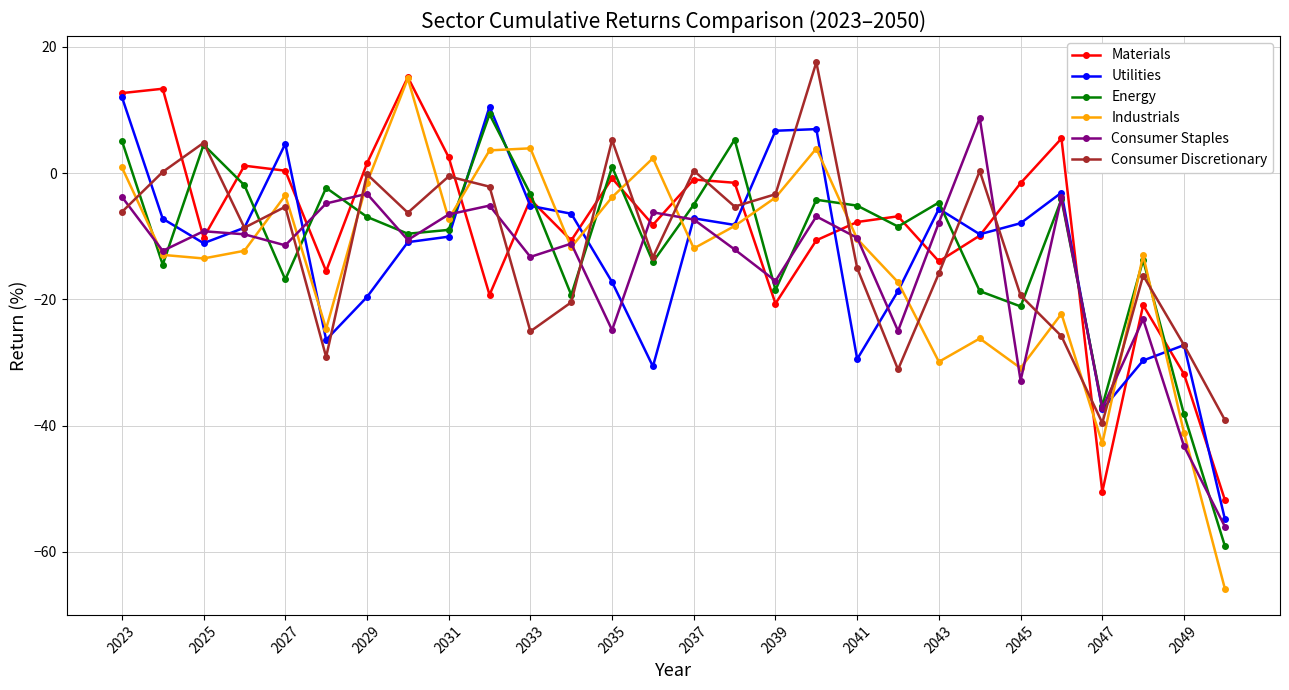

What is the difference between the second highest and minimum values in the Utilities series?

65.4